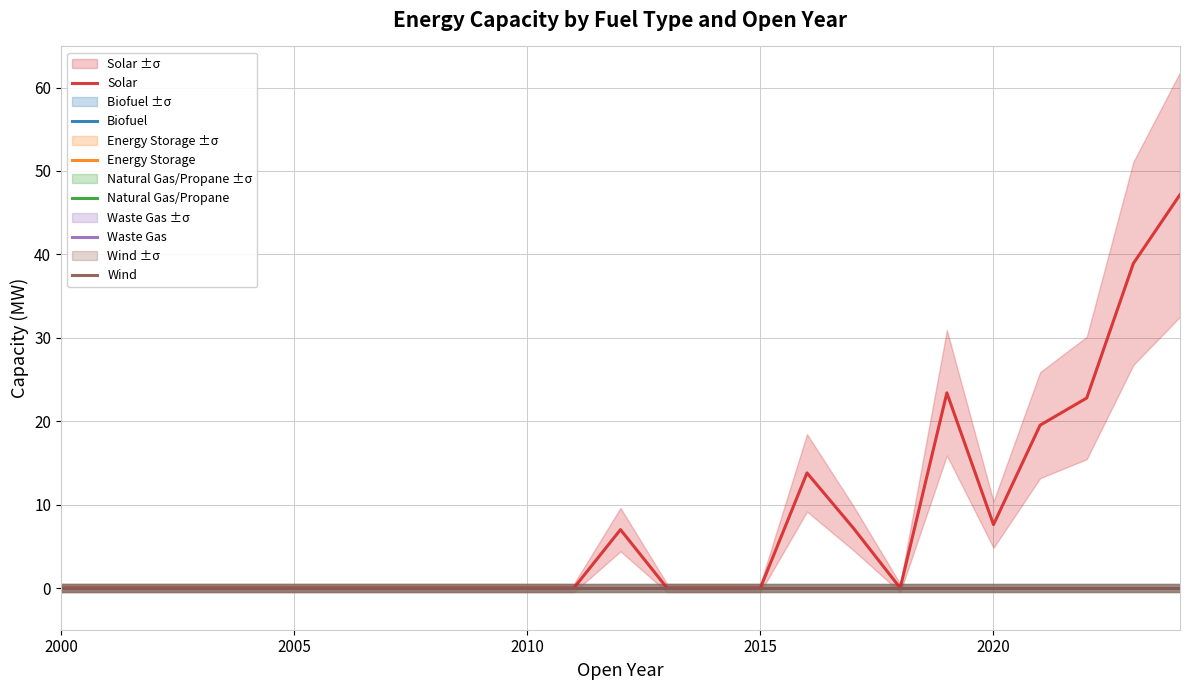

At which label does Wind reach its peak?

2000